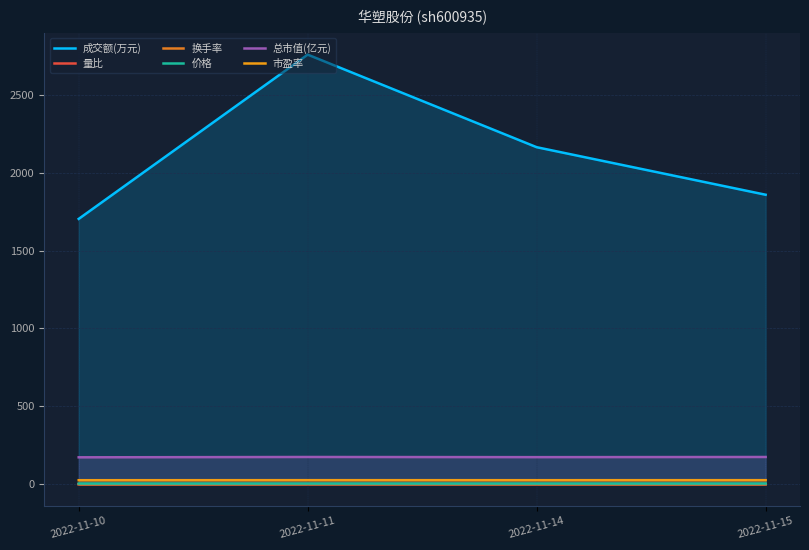

Rank the series at 2022-11-10 from highest to lowest value.

成交额(万元), 总市值(亿元), 市盈率, 价格, 换手率, 量比